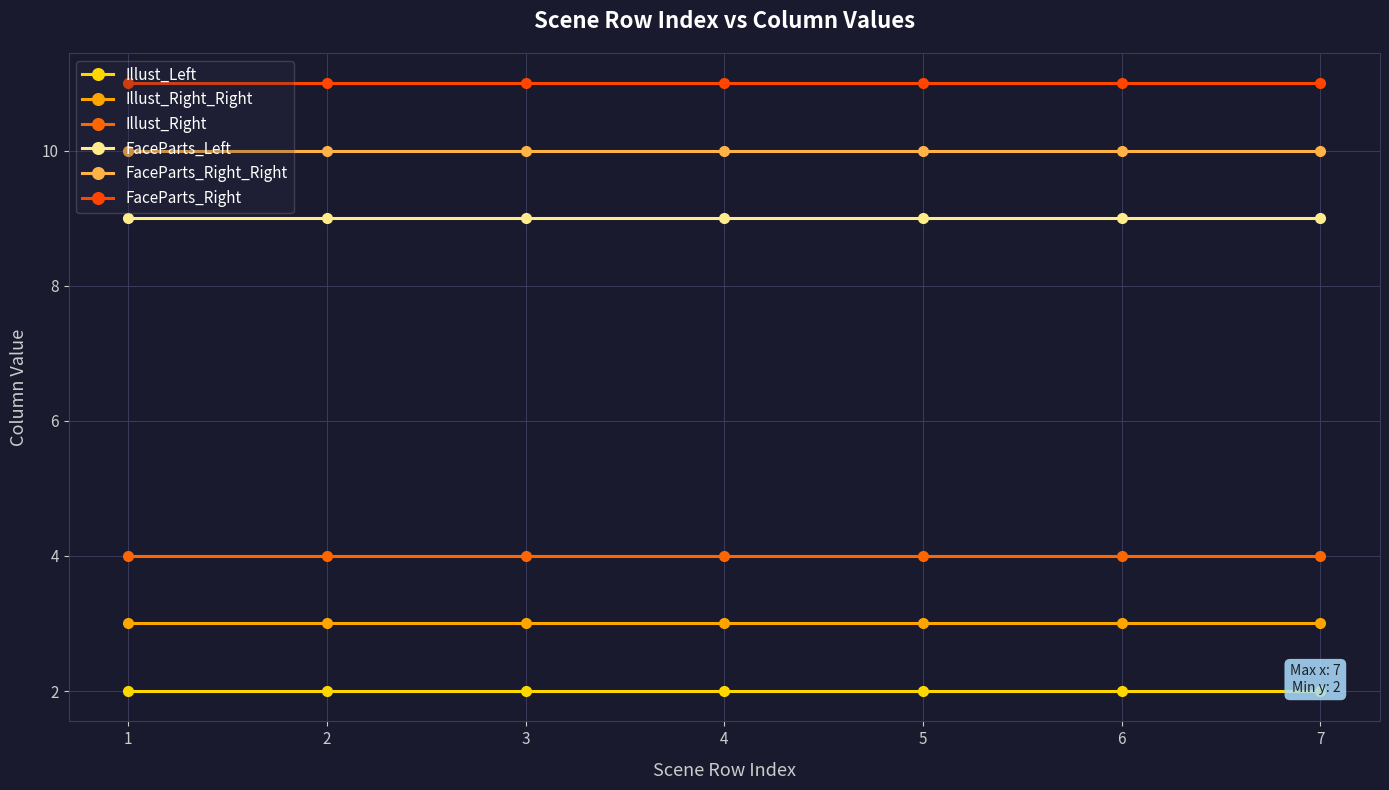

Reading left to right, extract all data points from this chart.

Illust_Left: 1=2	2=2	3=2	4=2	5=2	6=2	7=2
Illust_Right_Right: 1=3	2=3	3=3	4=3	5=3	6=3	7=3
Illust_Right: 1=4	2=4	3=4	4=4	5=4	6=4	7=4
FaceParts_Left: 1=9	2=9	3=9	4=9	5=9	6=9	7=9
FaceParts_Right_Right: 1=10	2=10	3=10	4=10	5=10	6=10	7=10
FaceParts_Right: 1=11	2=11	3=11	4=11	5=11	6=11	7=11